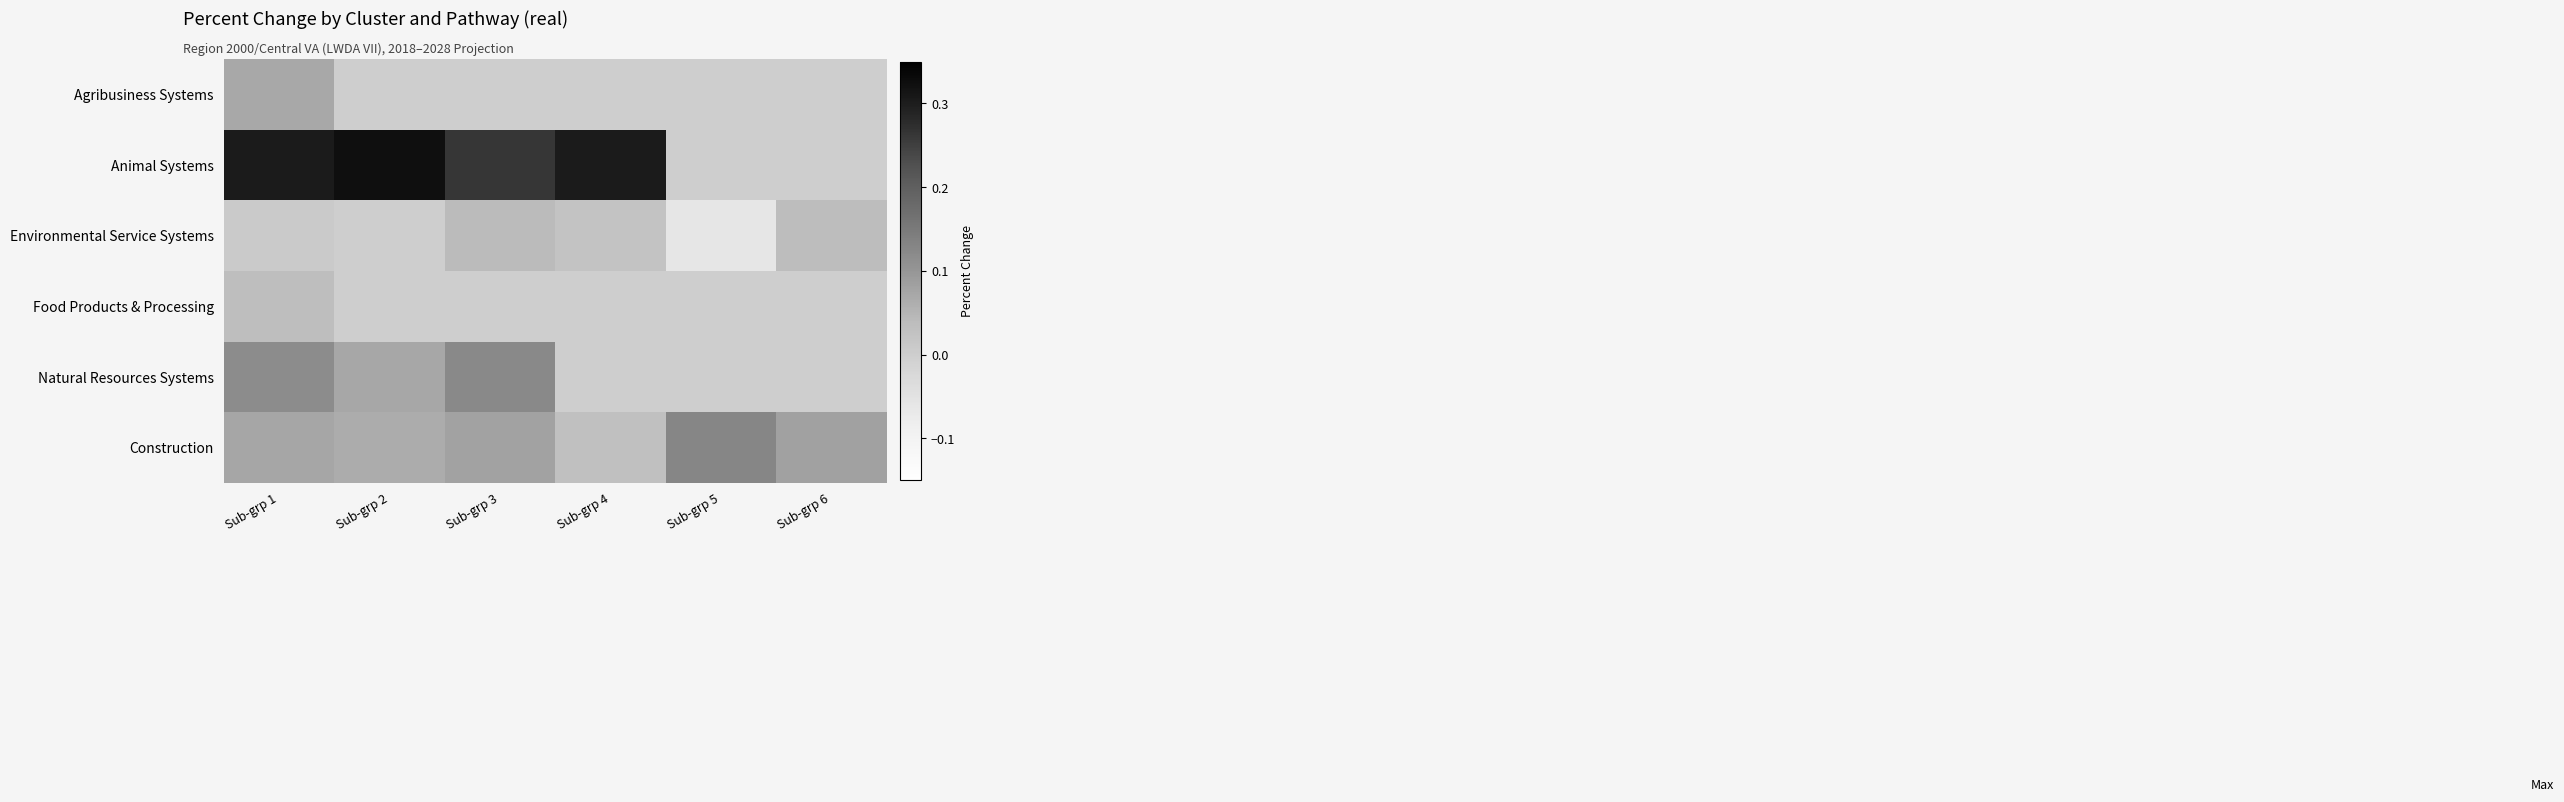

List the series in order of their peak value, highest first.

Animal Systems, Construction, Natural Resources Systems, Agribusiness Systems, Environmental Service Systems, Food Products & Processing